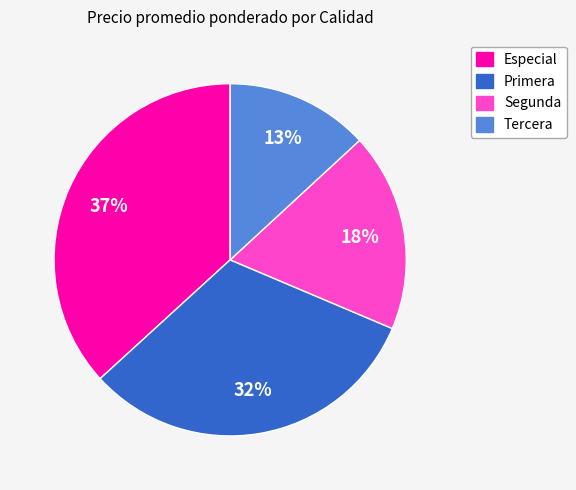

Is there a majority slice in this chart?

No